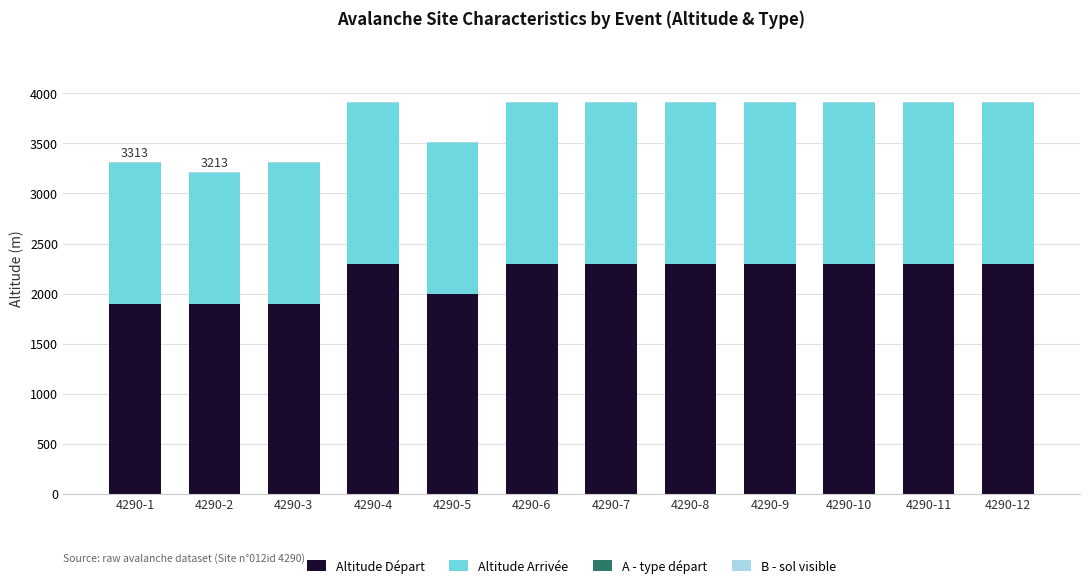

At which category is the sum across all series the highest?

4290-4